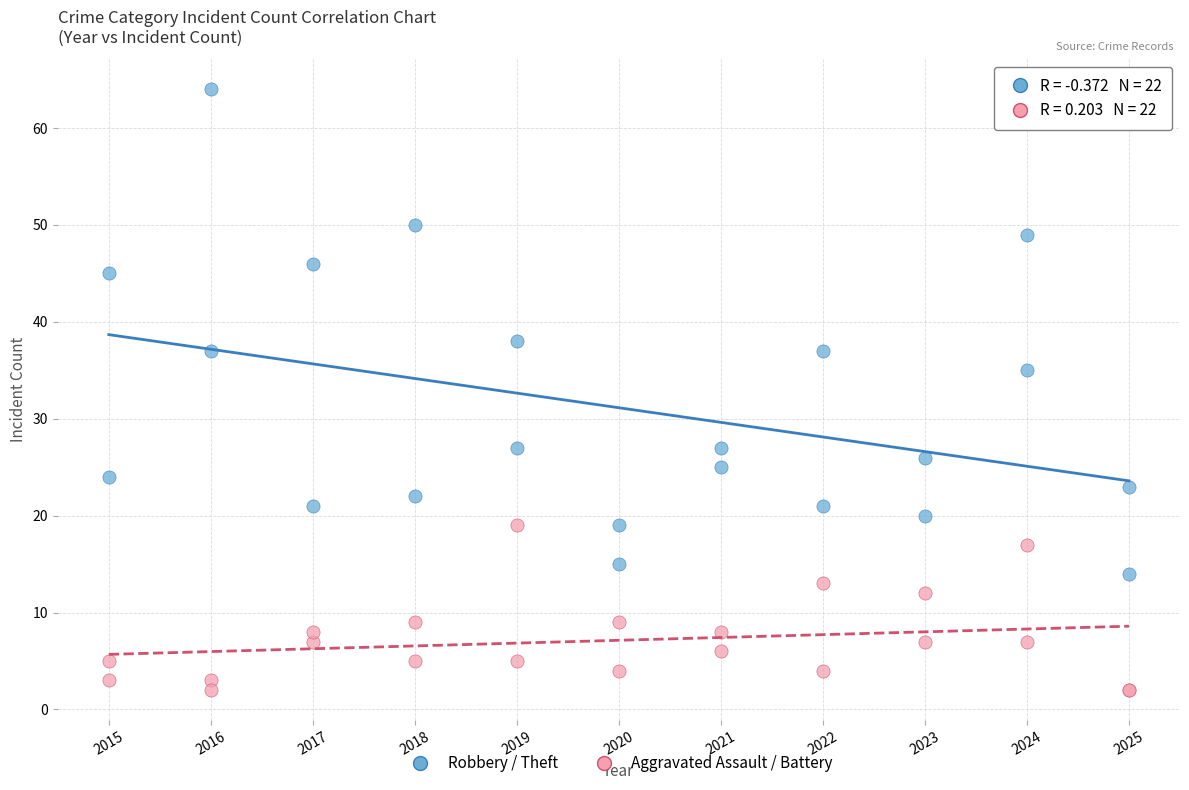

Which series reaches the maximum Y coordinate?

Robbery / Theft